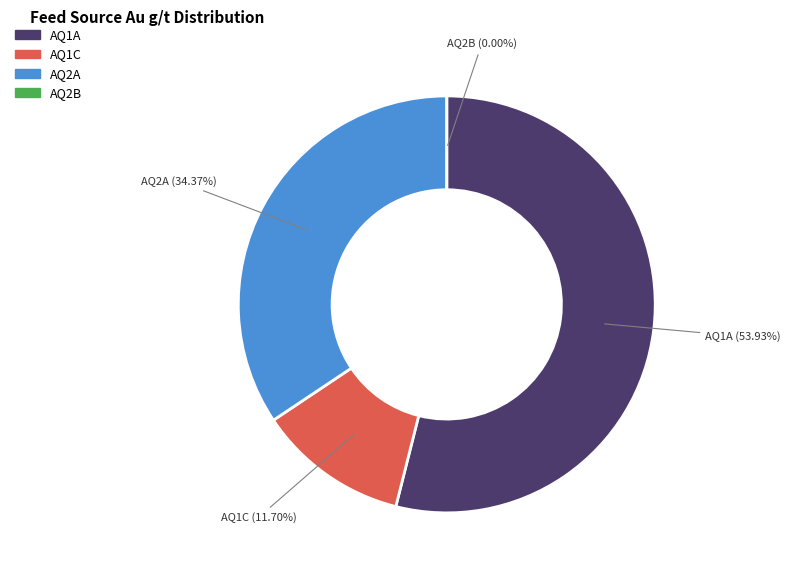

Which has a higher value, PE03BL946AQ2A or PE03BL946AQ1A?

PE03BL946AQ1A